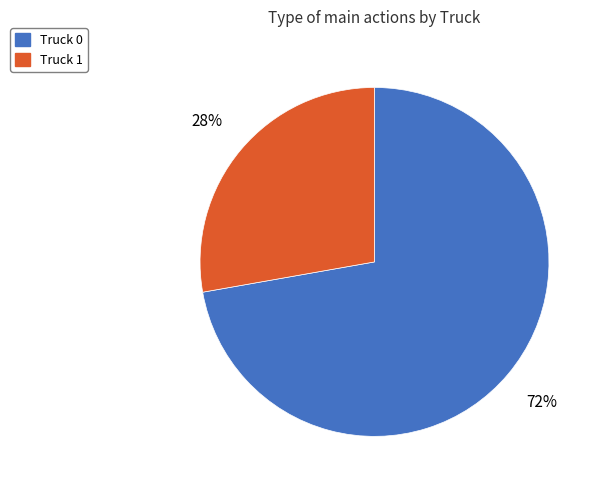

What is the ratio of the value at Truck 1 to the value at Truck 0?

0.4